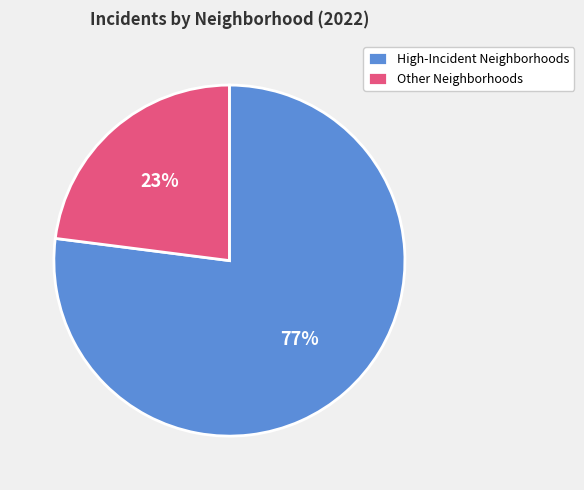

The High-Incident Neighborhoods slice represents 77% of the pie. True or false?

True